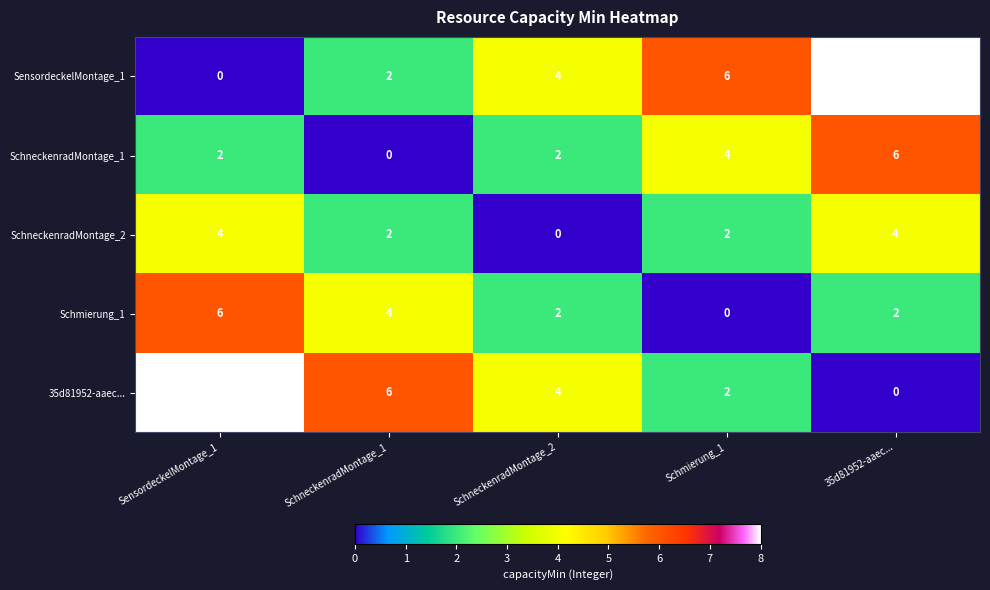

The value of SensordeckelMontage_1 at SchneckenradMontage_1 is 3. True or false?

False